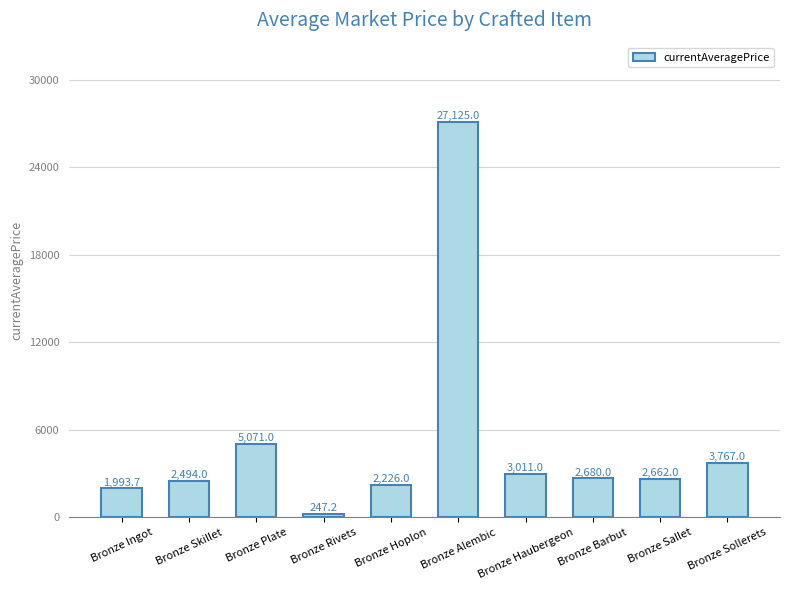

What is the difference between the maximum and second lowest values?

25131.3